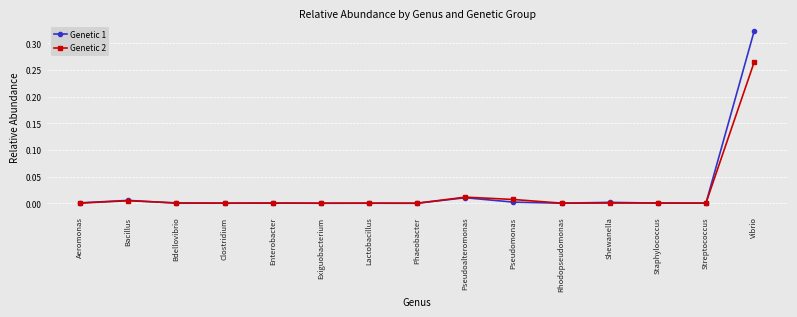

What is the label of the 14th point from the right?

Bacillus